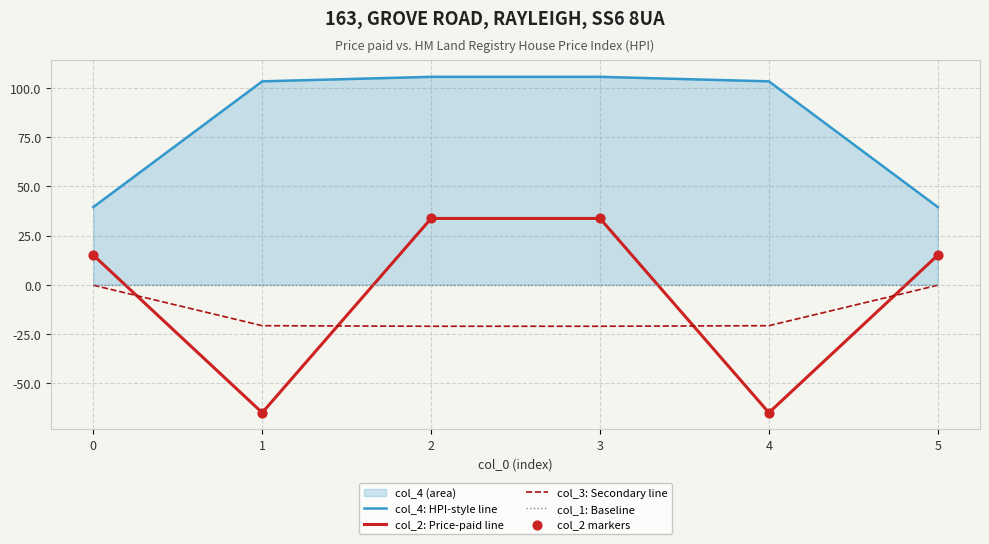

Which series contains the lowest Y value?

col_2: Price-paid line